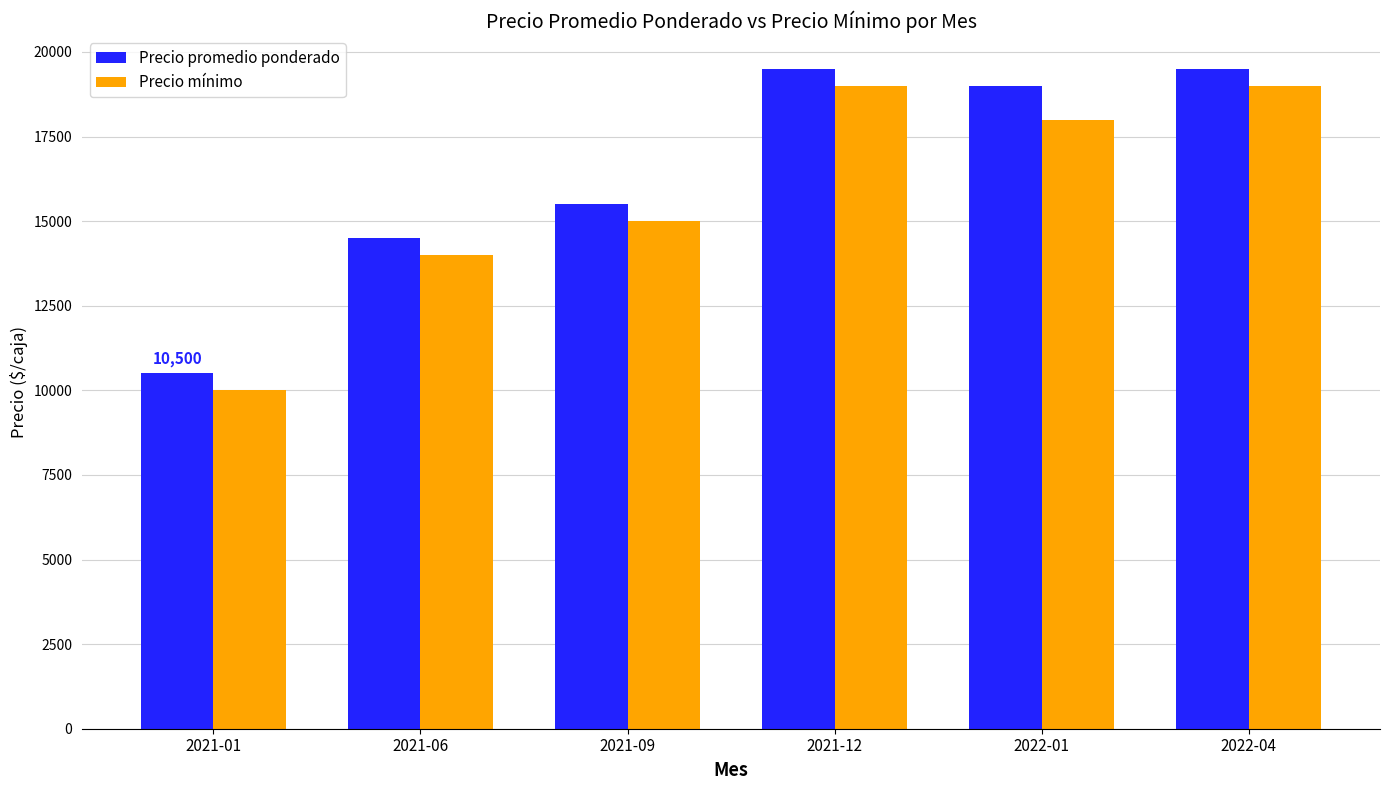

What is the difference between the Precio mínimo values at 2021-09 and 2022-01?

3000